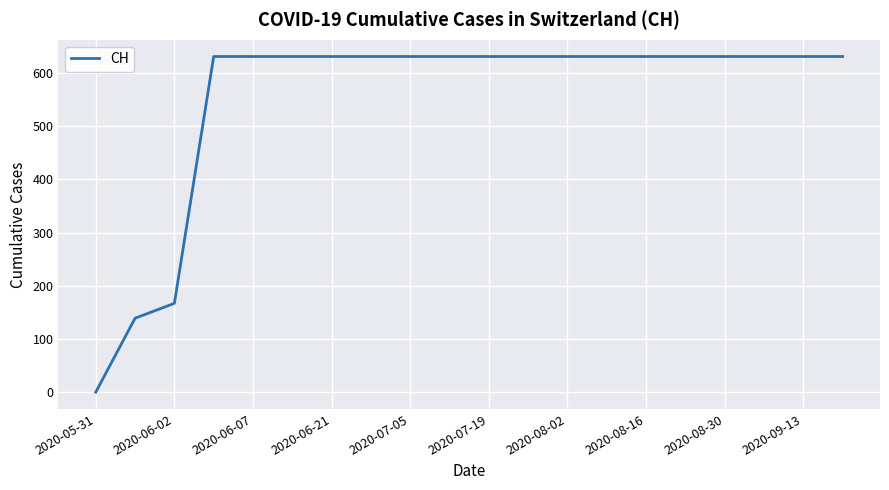

What is the difference between the maximum and minimum values?

631